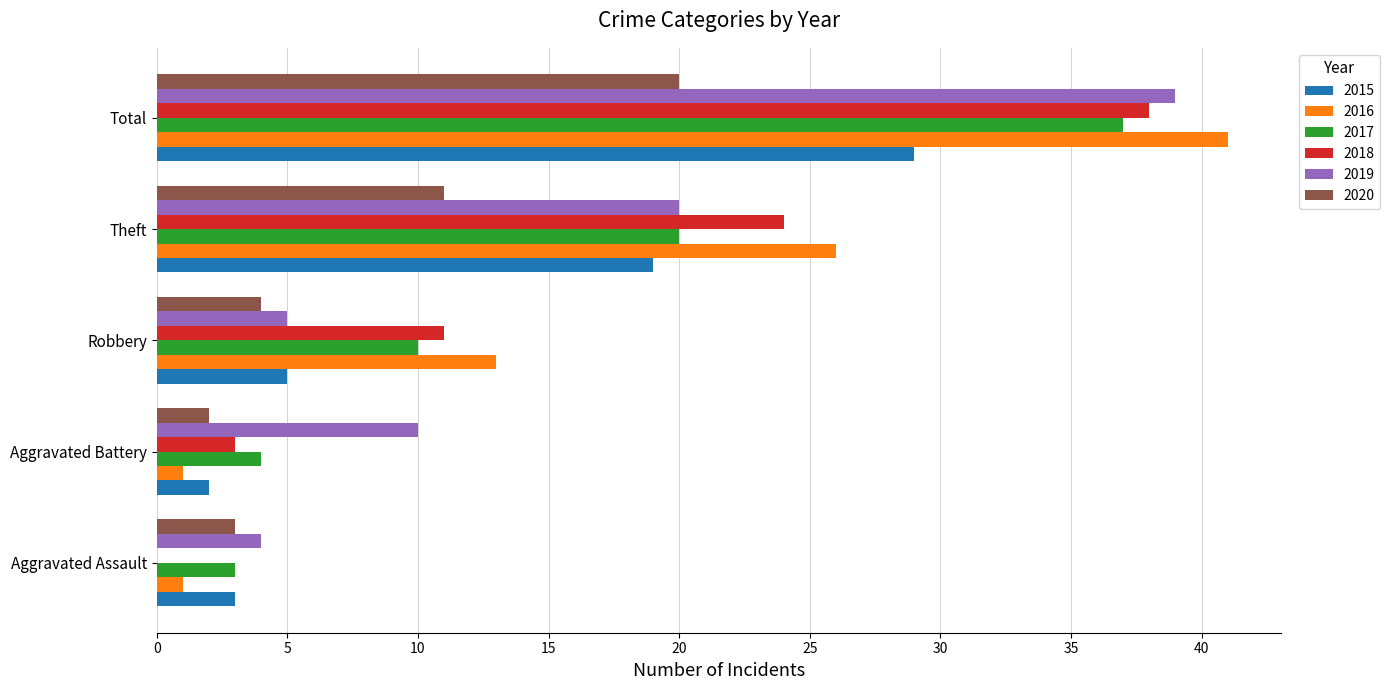

Is the value of 2017 at Aggravated Battery greater than the value of 2019 at Total?

No